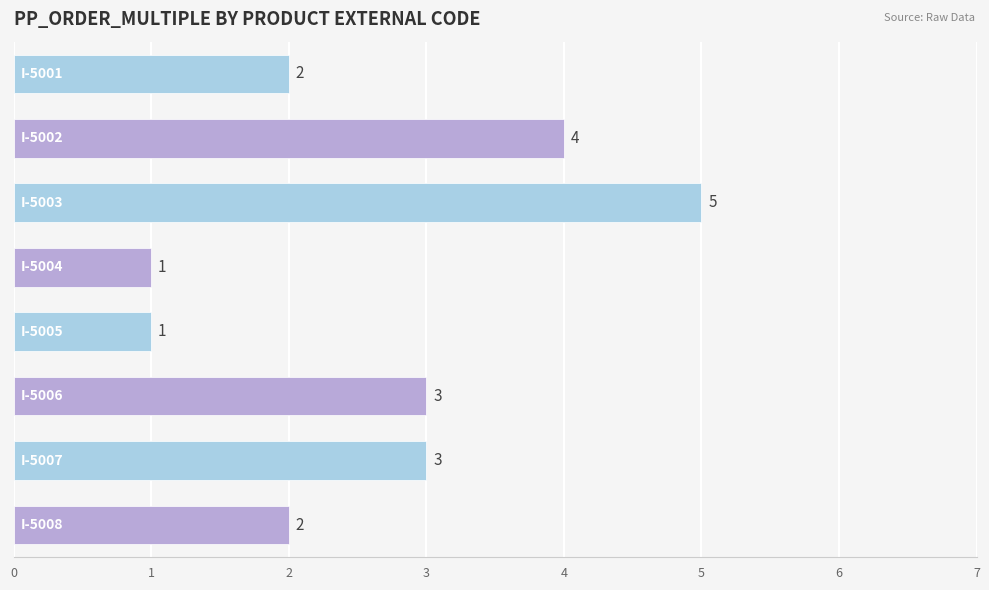

What is the average value?

3